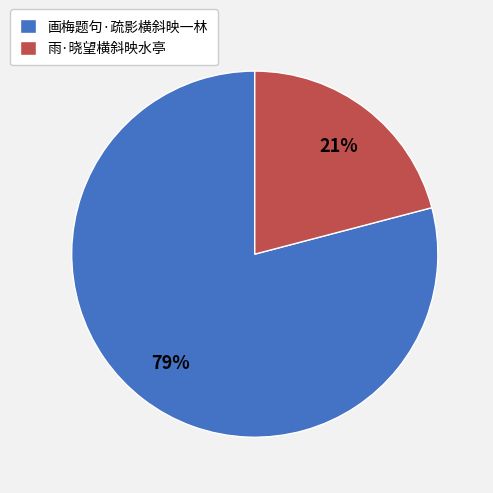

To the nearest percent, what portion does 画梅题句·疏影横斜映一林 represent?

79%